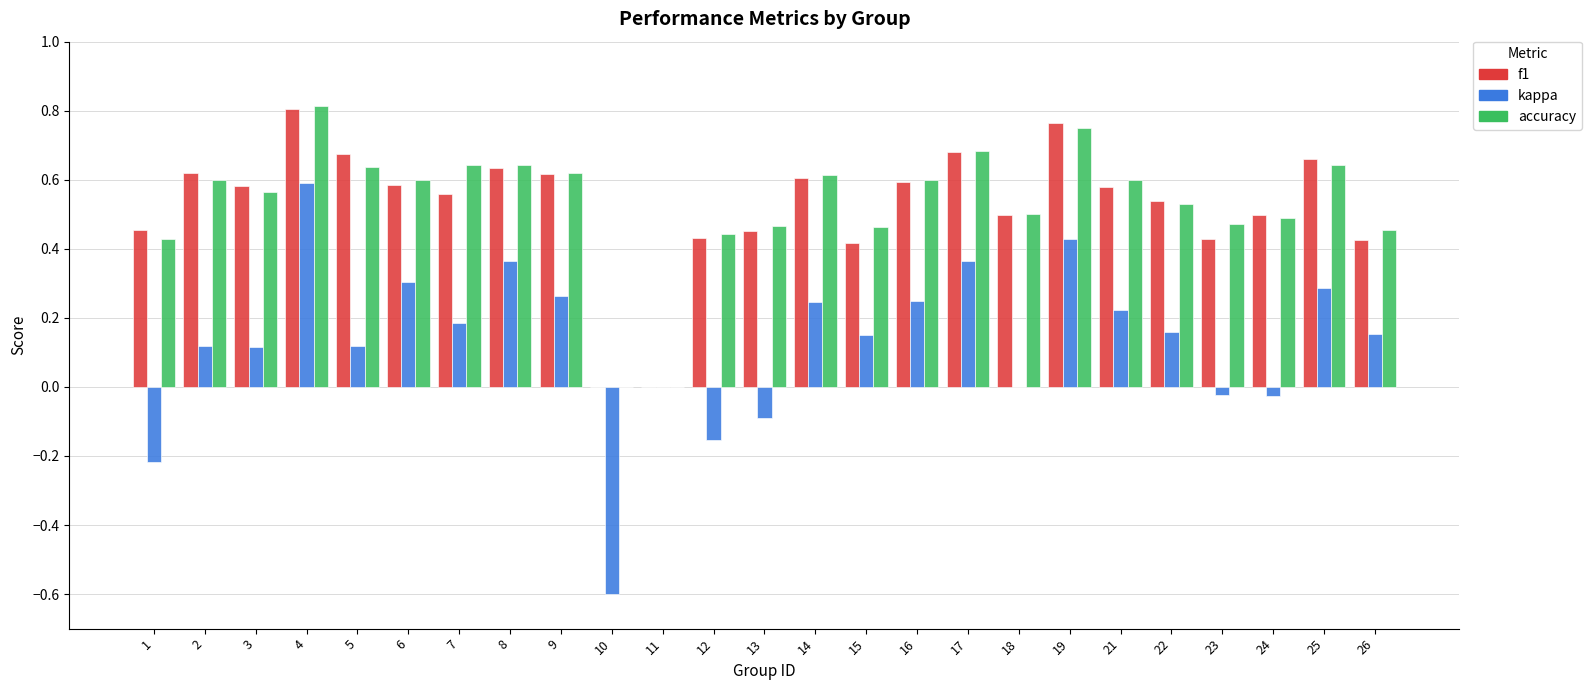

Where does the kappa series first go above 0?

2